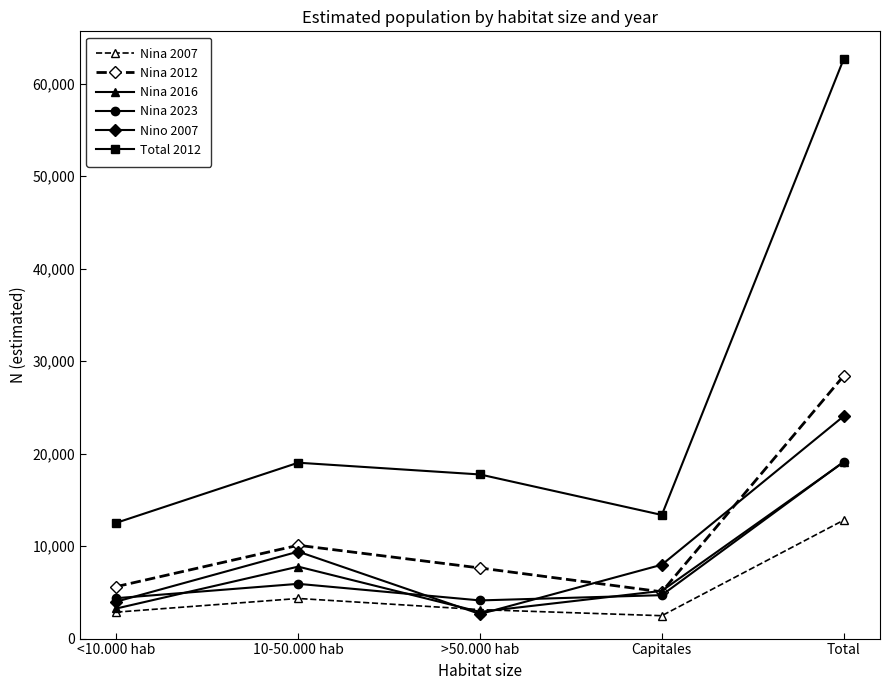

How many data points in Nino 2007 are less than 7986?

2